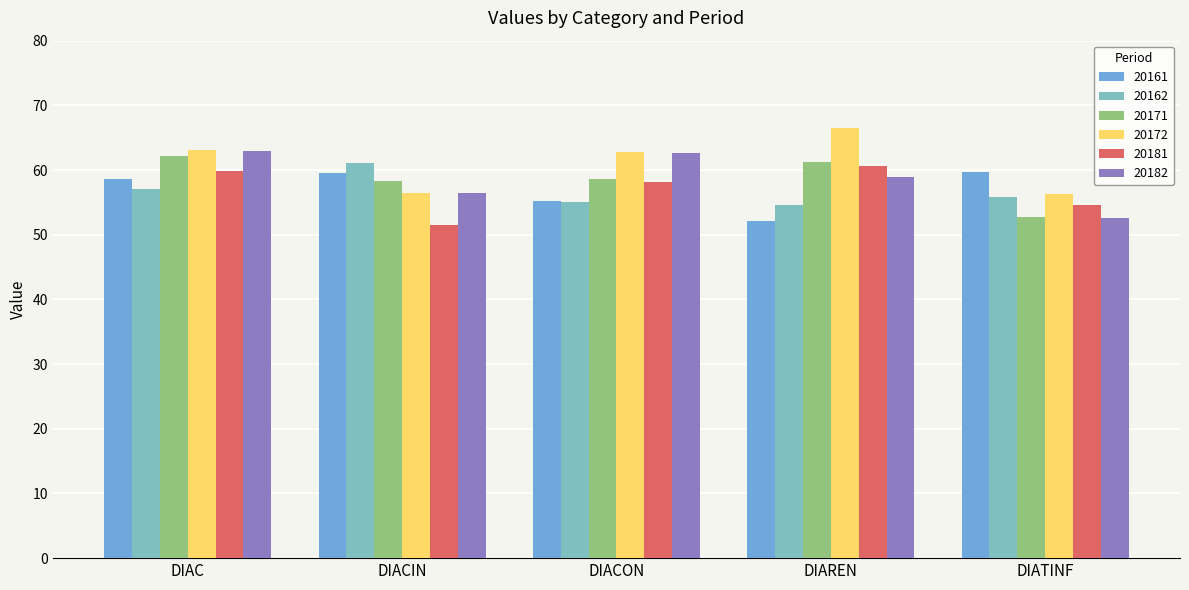

Which series changed the most between DIAC and DIATINF?

20182